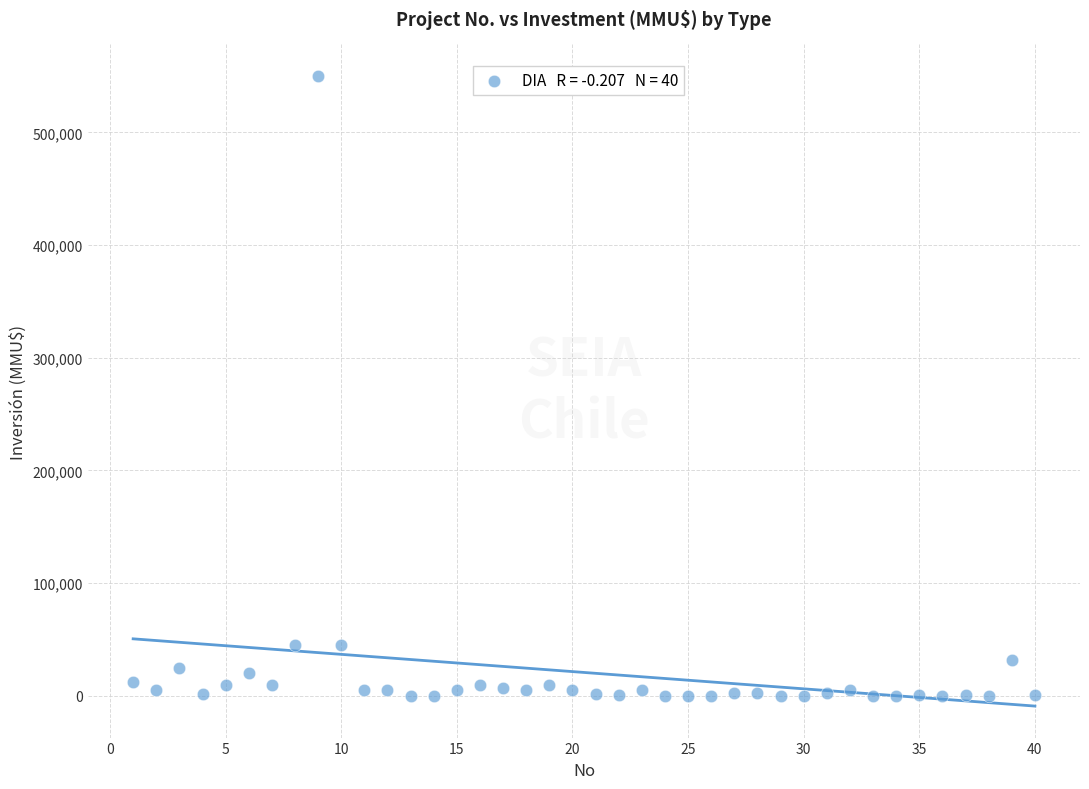

What is the range of Y values (max minus min)?

550000